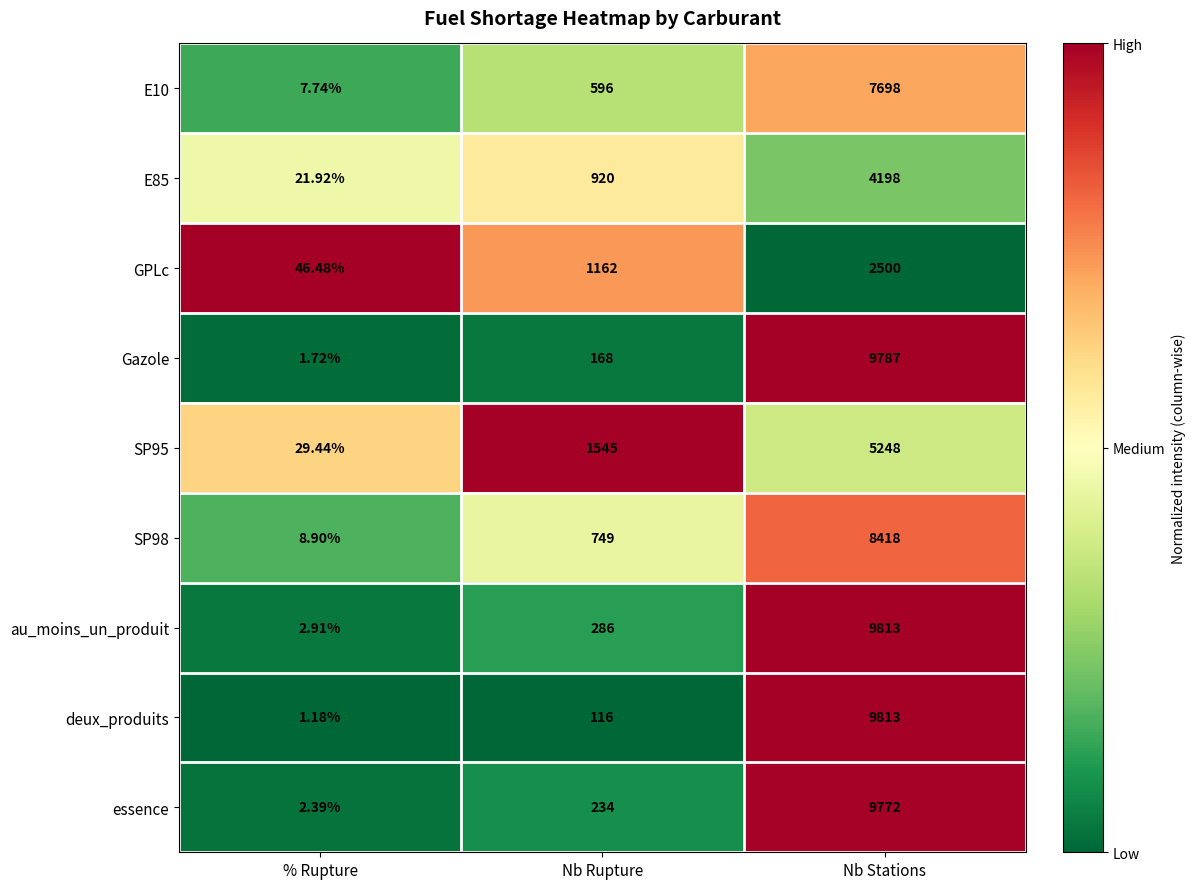

How many distinct data groups are displayed?

9